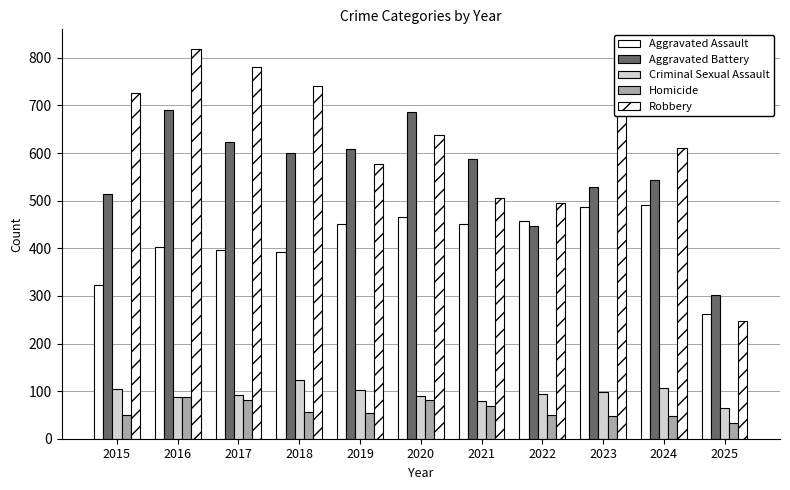

The value of Criminal Sexual Assault at 2023 is 63. True or false?

False